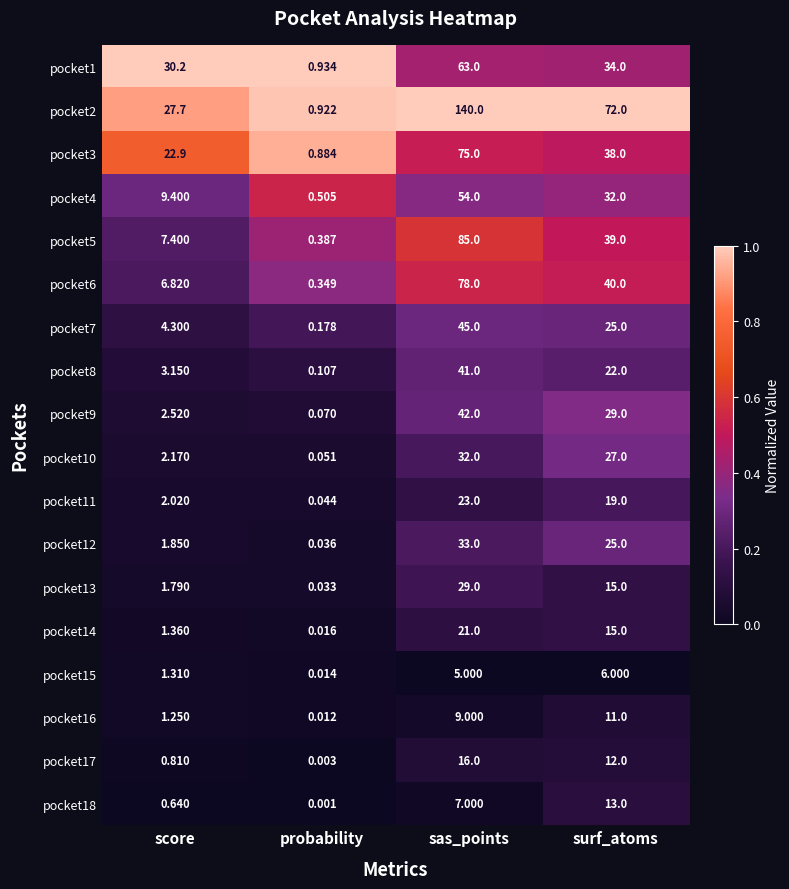

Is the value of pocket13 at sas_points greater than the value of pocket7 at score?

Yes